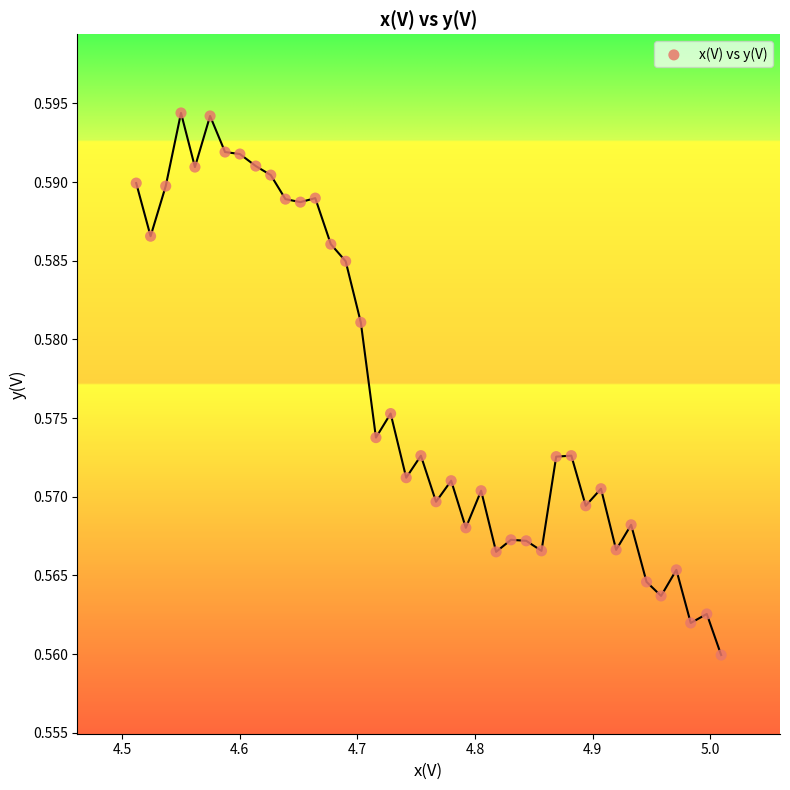

What is the range of X values (max minus min)?

0.5